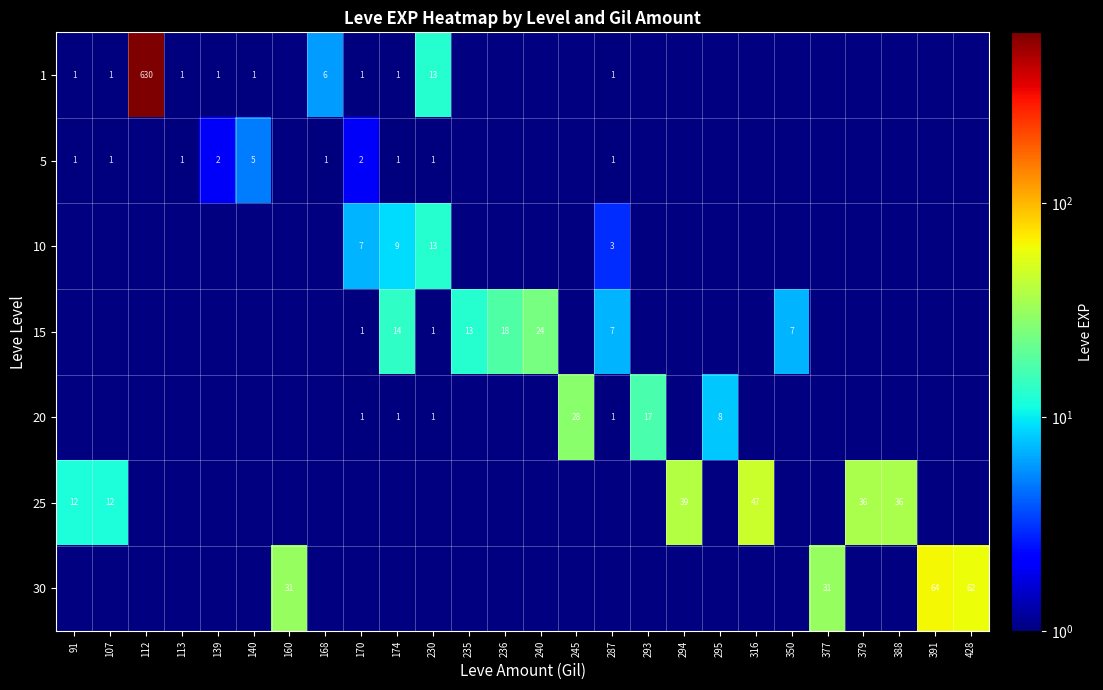

The 15 series shows 5 at 235. True or false?

False